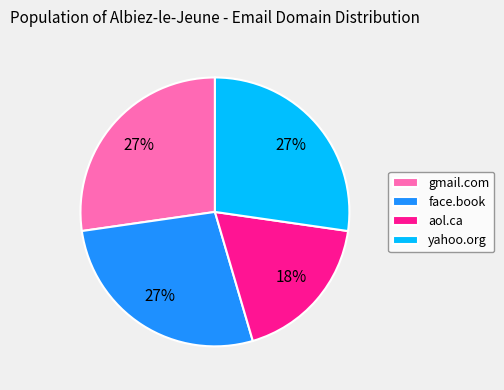

To the nearest percent, what is the difference between the largest and smallest slice percentages?

9%